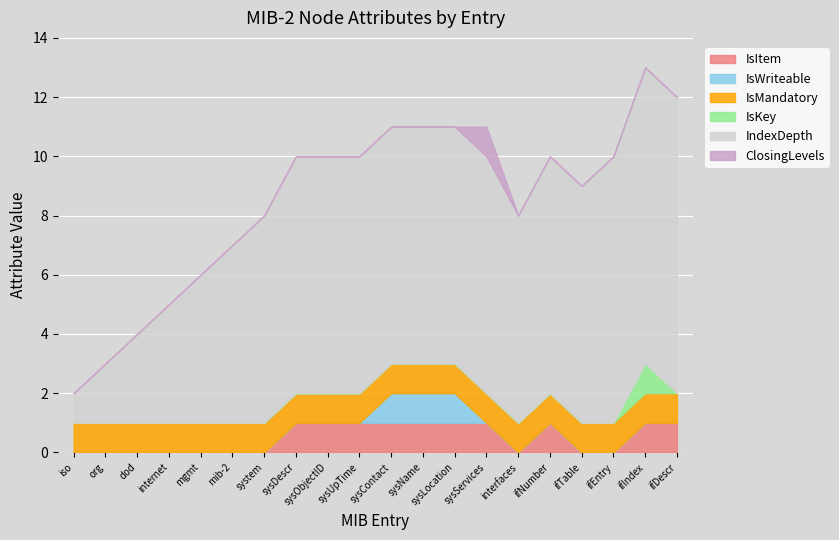

Between iso and org, which series saw the biggest shift?

IndexDepth